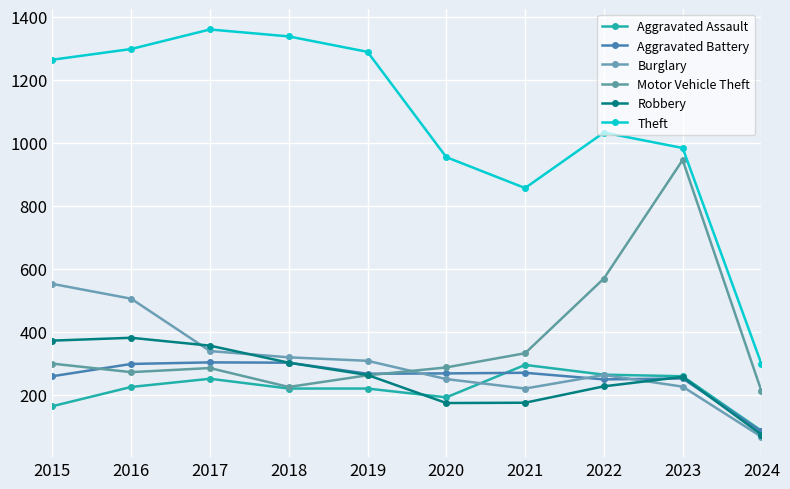

Rank the categories by Aggravated Assault value from highest to lowest.

2021, 2022, 2023, 2017, 2016, 2018, 2019, 2020, 2015, 2024